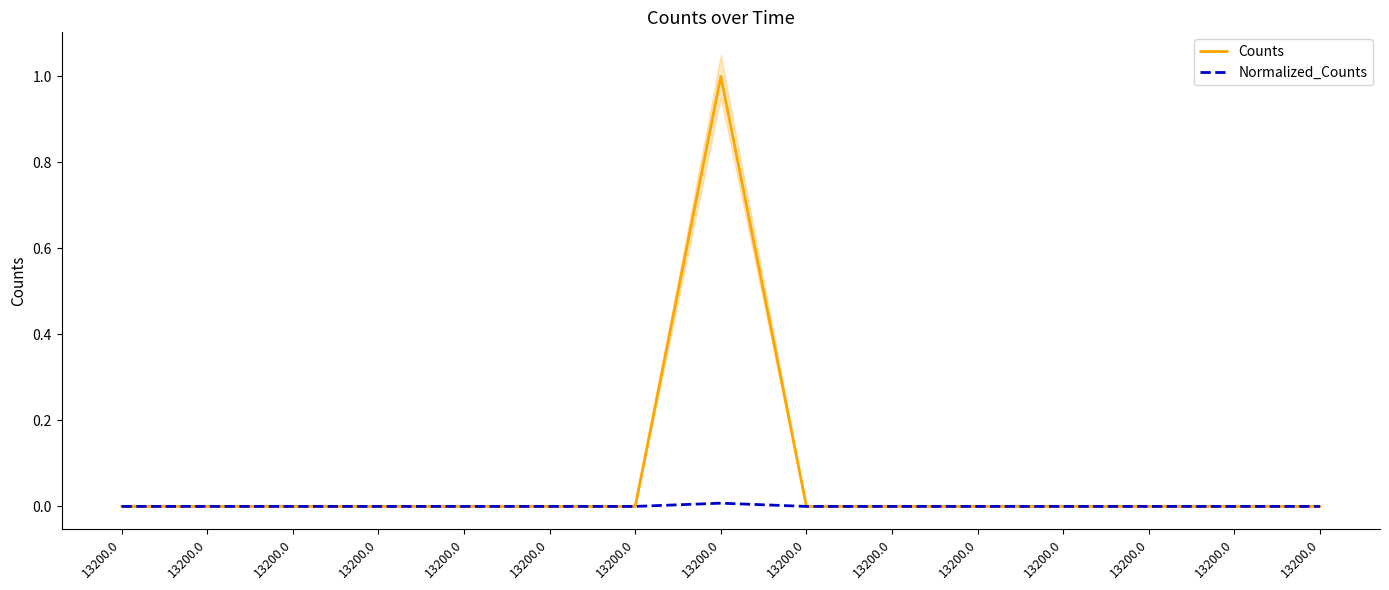

Which category has the highest value in the Normalized_Counts series?

13200.0